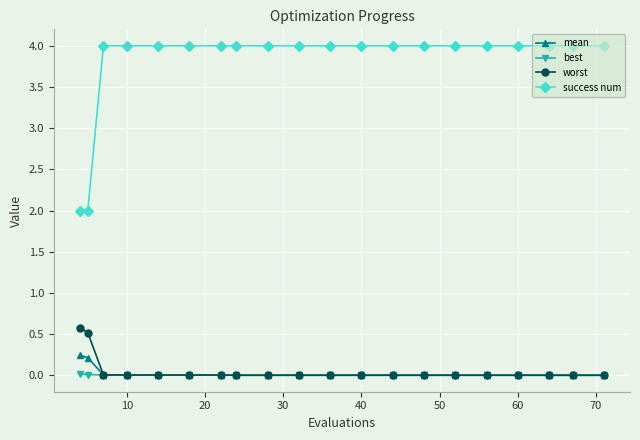

At how many categories does at least one series exceed 3?

18